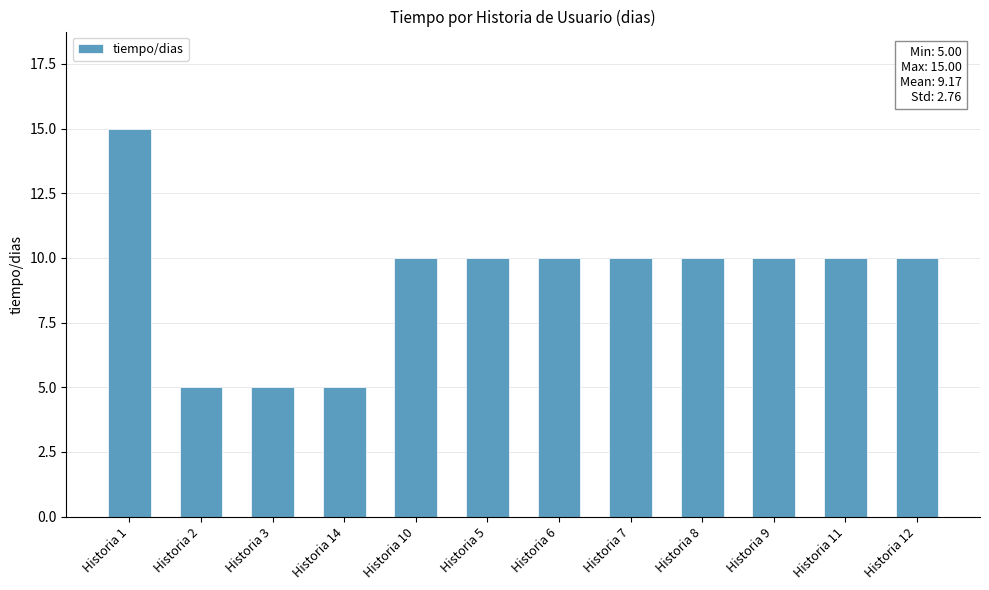

Count the number of data series in this chart.

1